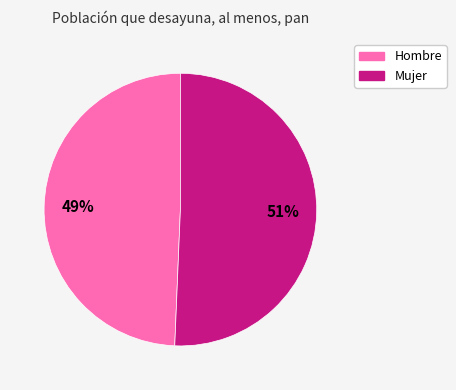

Count the number of slices in the pie.

2